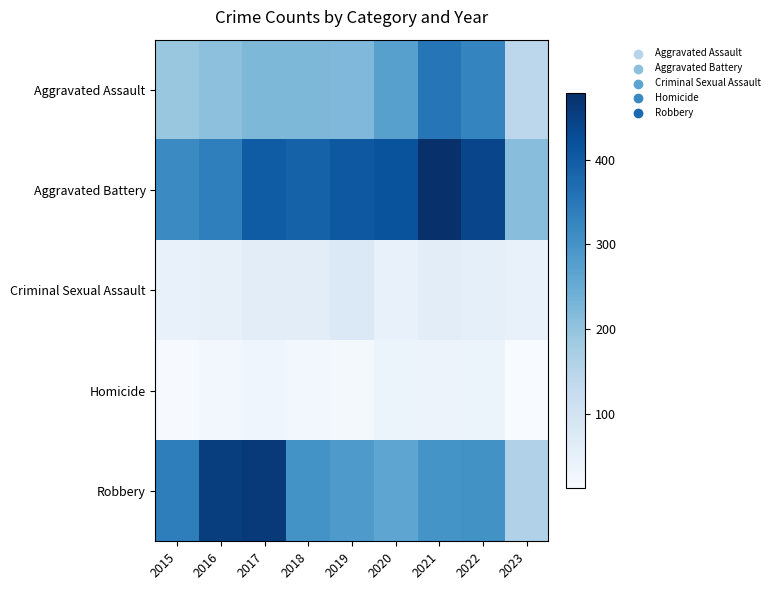

What is the total value across all series at 2017?

1178